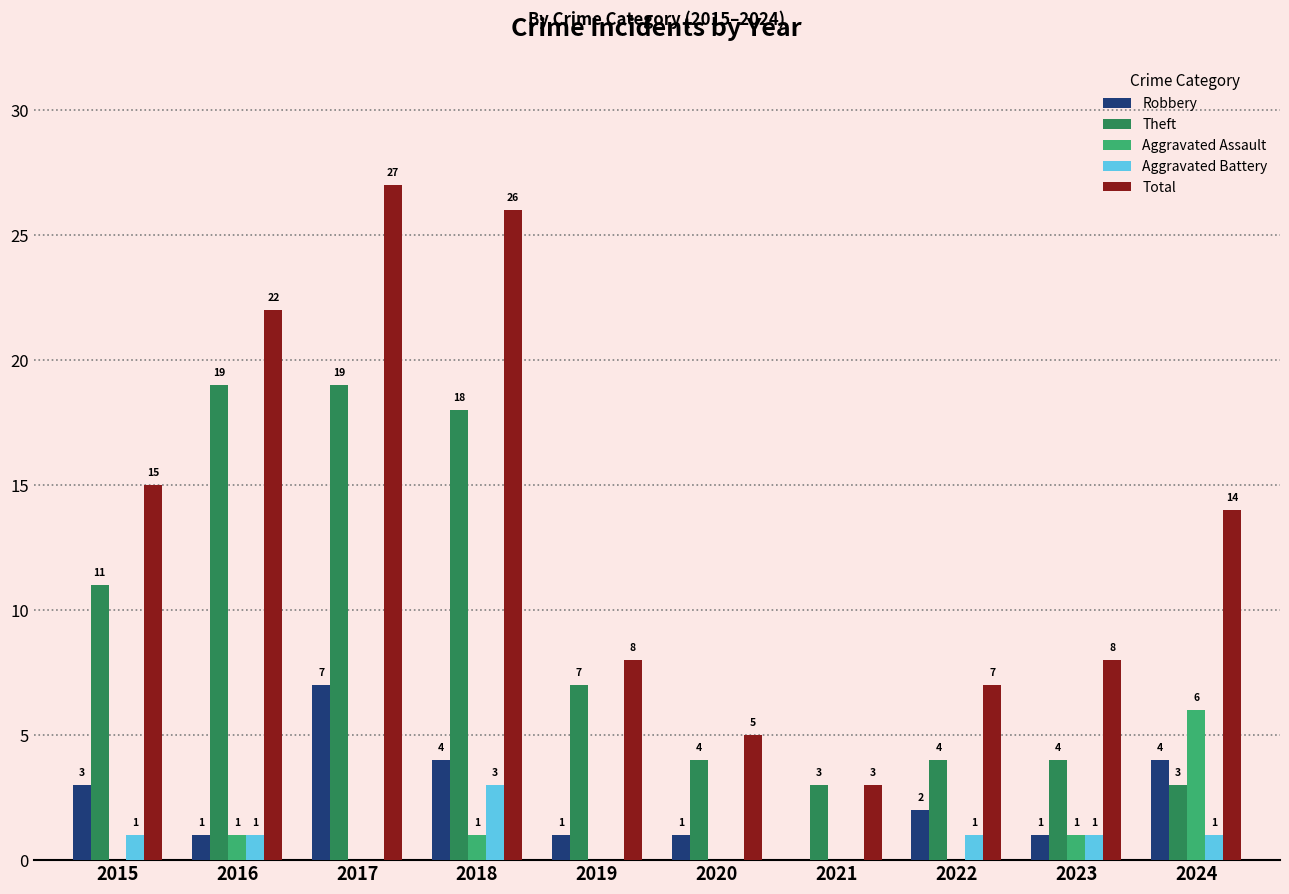

At which label is Theft closest to 11?

2015